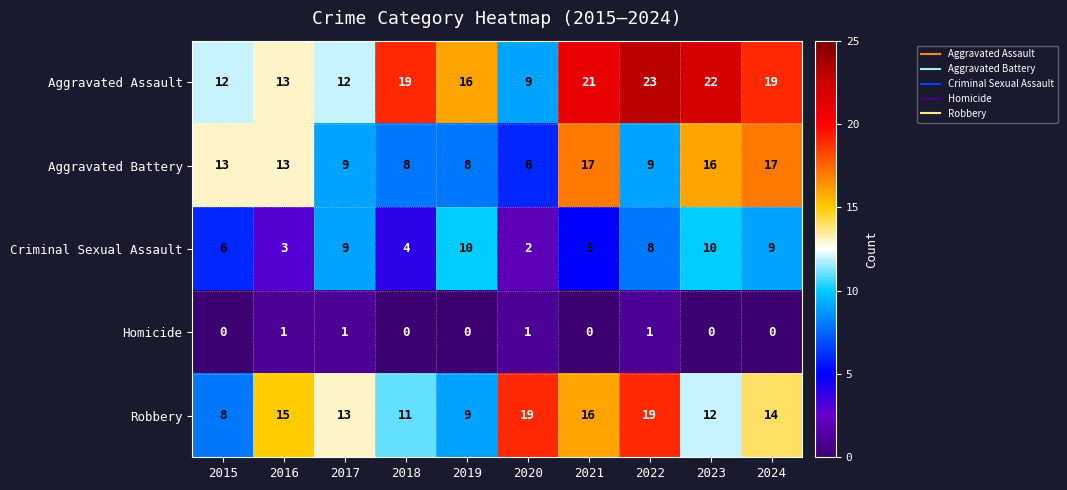

Which label corresponds to the largest value in the chart?

2022